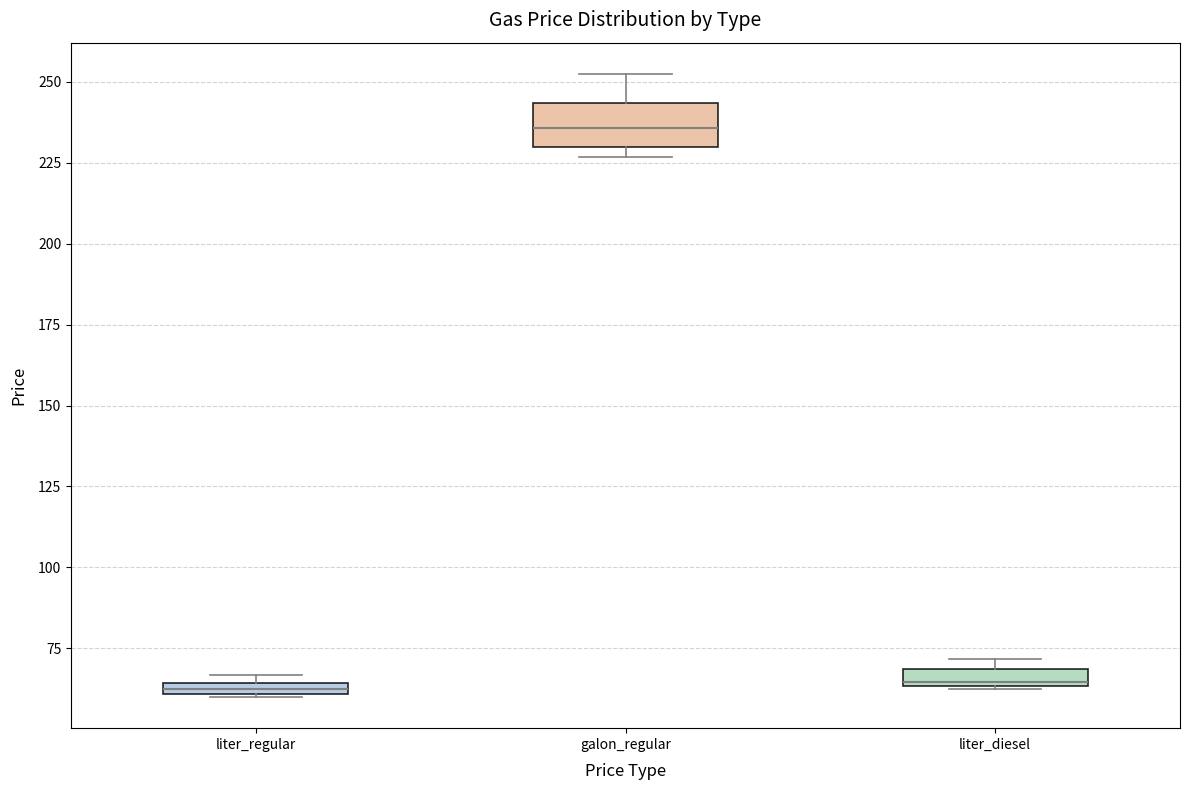

Where is the upper edge of the box for liter_diesel on the y-axis? The values are not printed on the chart, so give them approximately, as read against the axis.

70